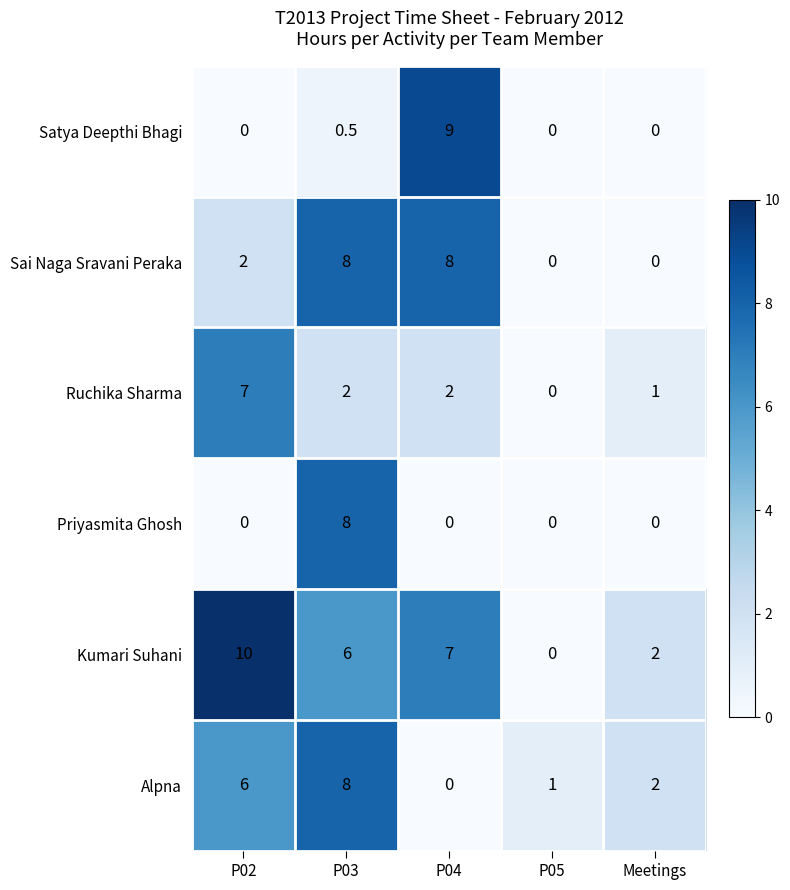

What is the difference between the maximum and minimum values in the Kumari Suhani series?

10.0